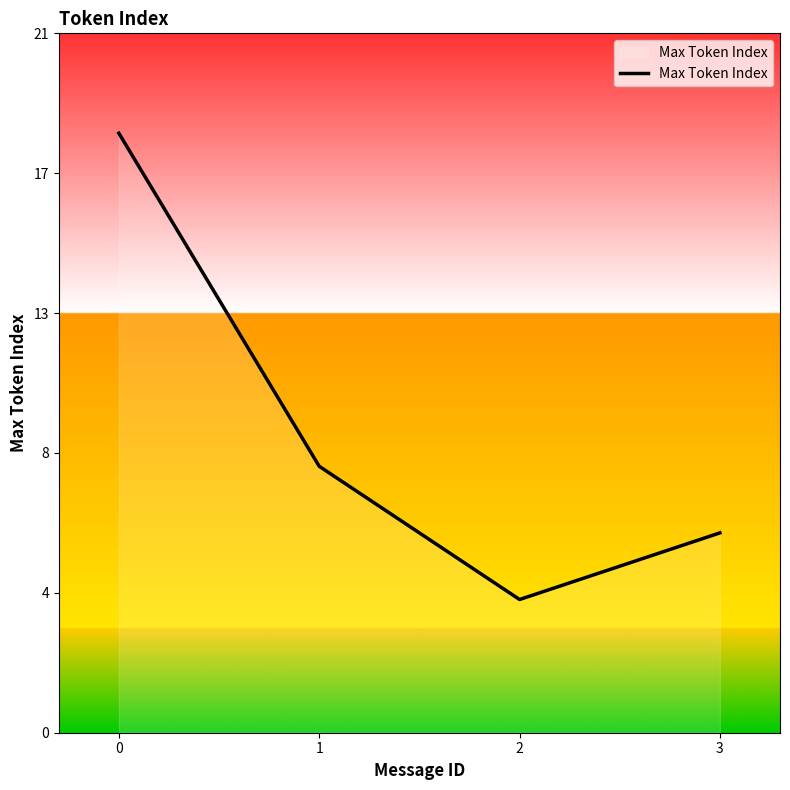

Is this an area chart (filled region under the line)?

Yes